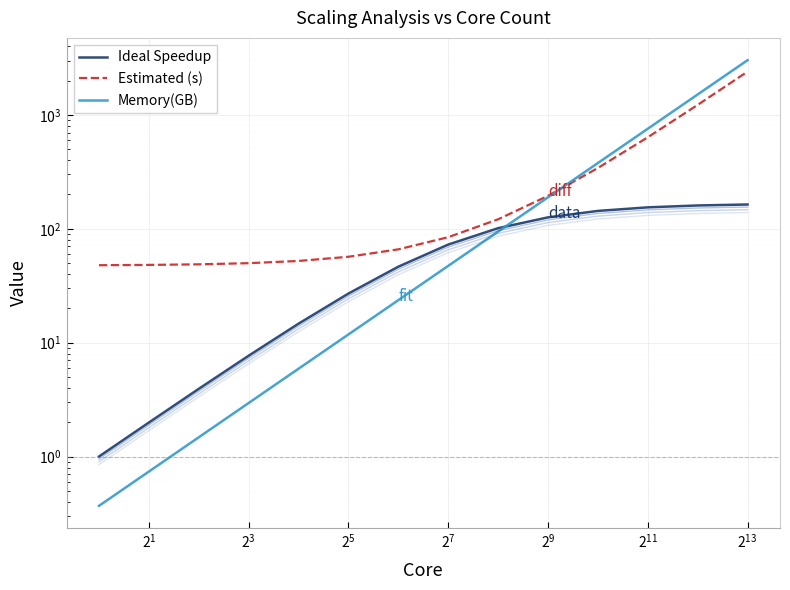

Rank the series by their maximum value, from lowest to highest.

Ideal Speedup, Estimated (s), Memory(GB)